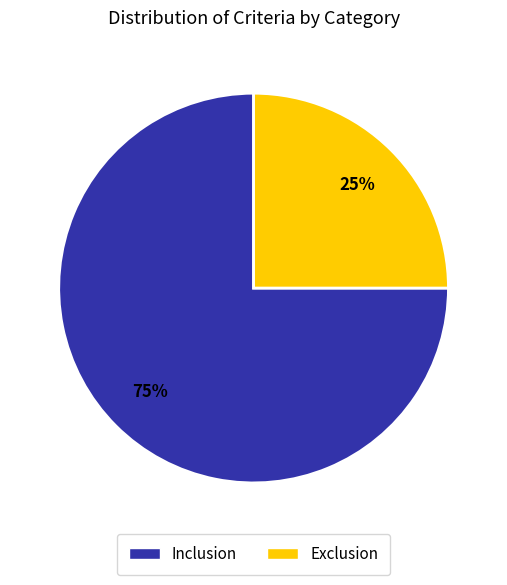

Which slice is the smallest?

Exclusion